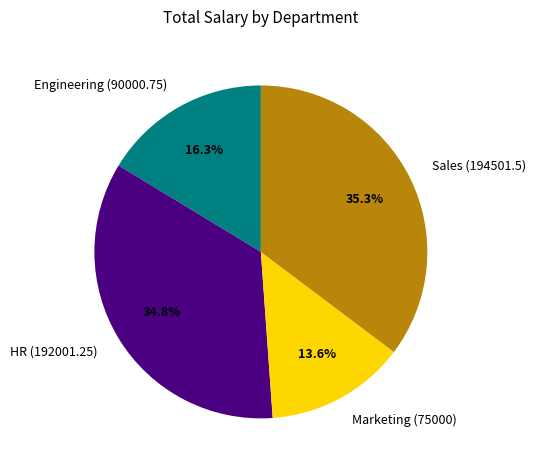

Approximately how many times larger is the value at Marketing (75000) compared to HR (192001.25)?

0.4